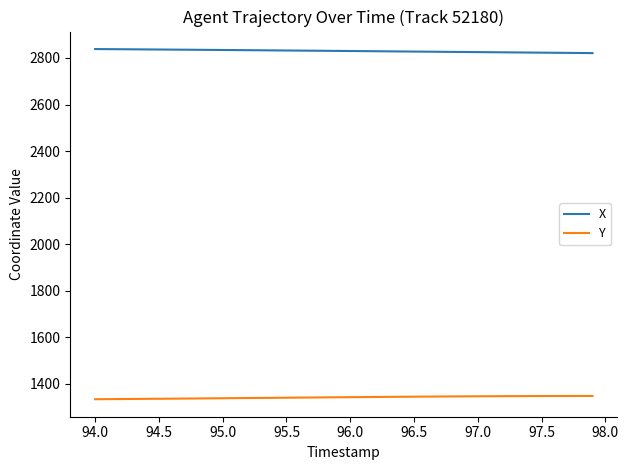

What is the highest value of the Y series?

1348.3